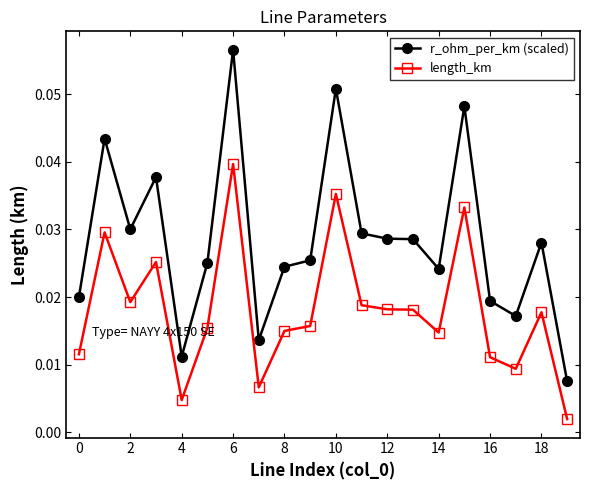

True or false: r_ohm_per_km (scaled) has more than 0 points higher than both neighbors.

True